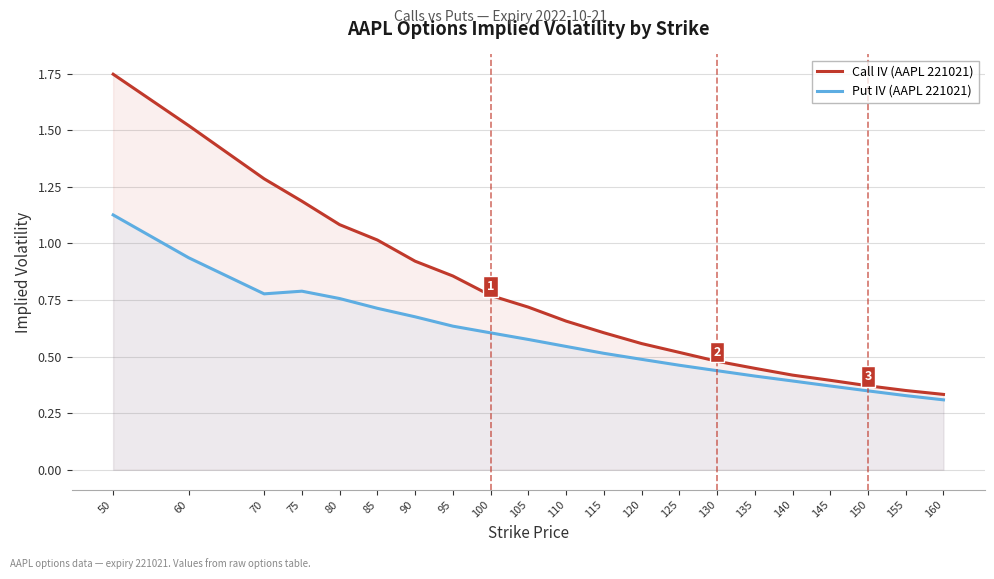

Rank the categories by Put IV (AAPL 221021) value from lowest to highest.

160, 155, 150, 145, 140, 135, 130, 125, 120, 115, 110, 105, 100, 95, 90, 85, 80, 70, 75, 60, 50